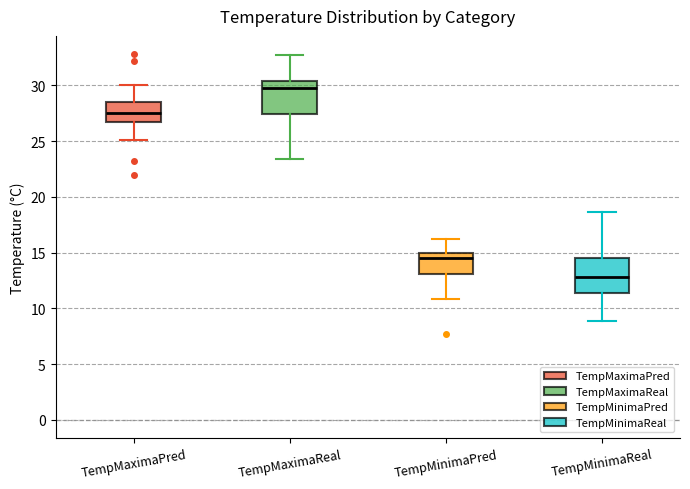

Where is the upper edge of the box for TempMinimaReal on the y-axis? The values are not printed on the chart, so give them approximately, as read against the axis.

14.5